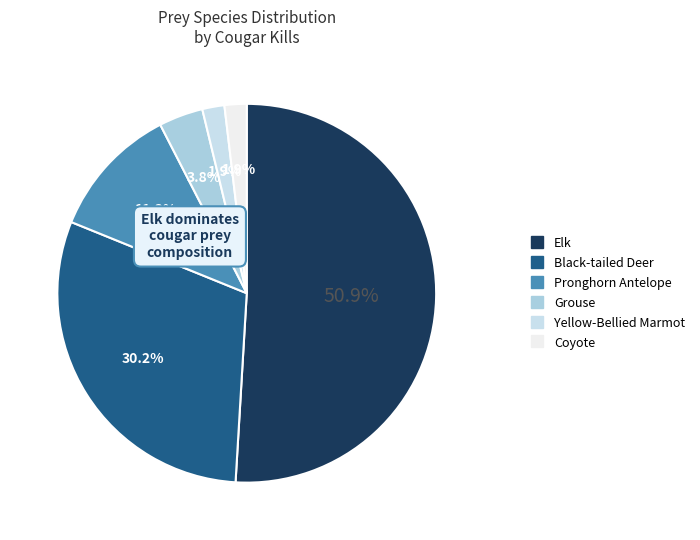

How many segments does this pie chart have?

6